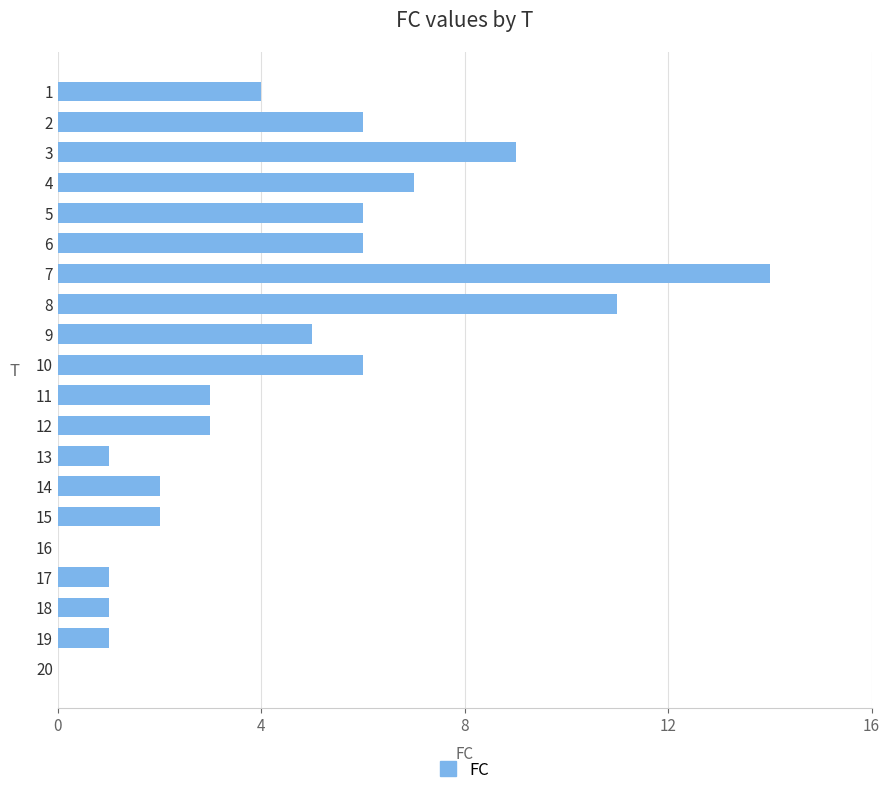

How many data points does each series have?

20